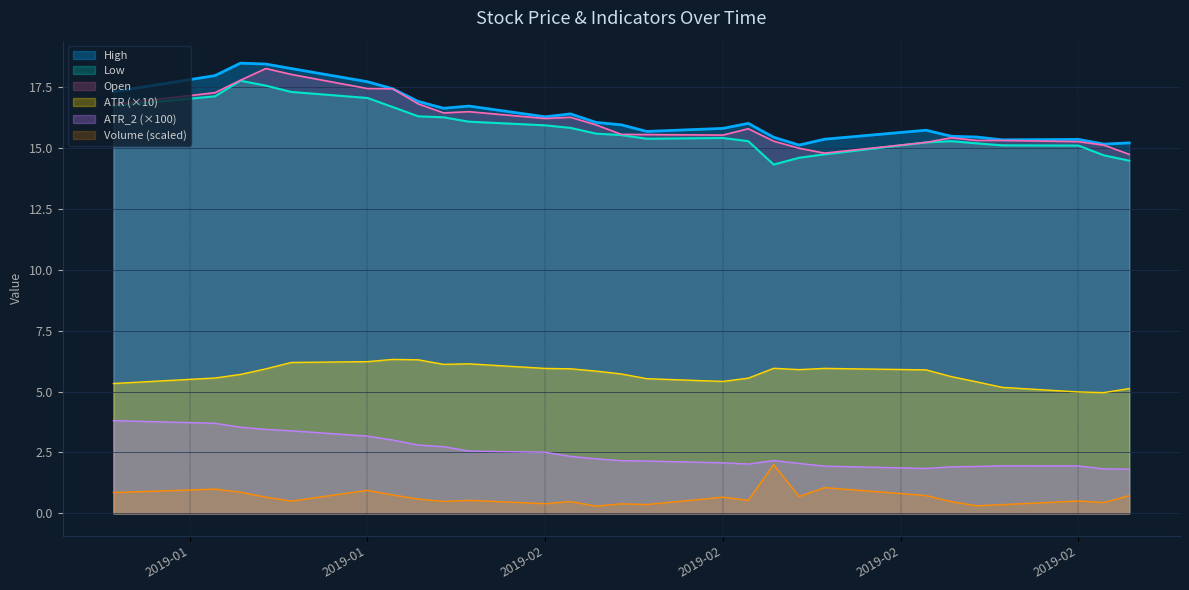

What position from the left is ATR?

4